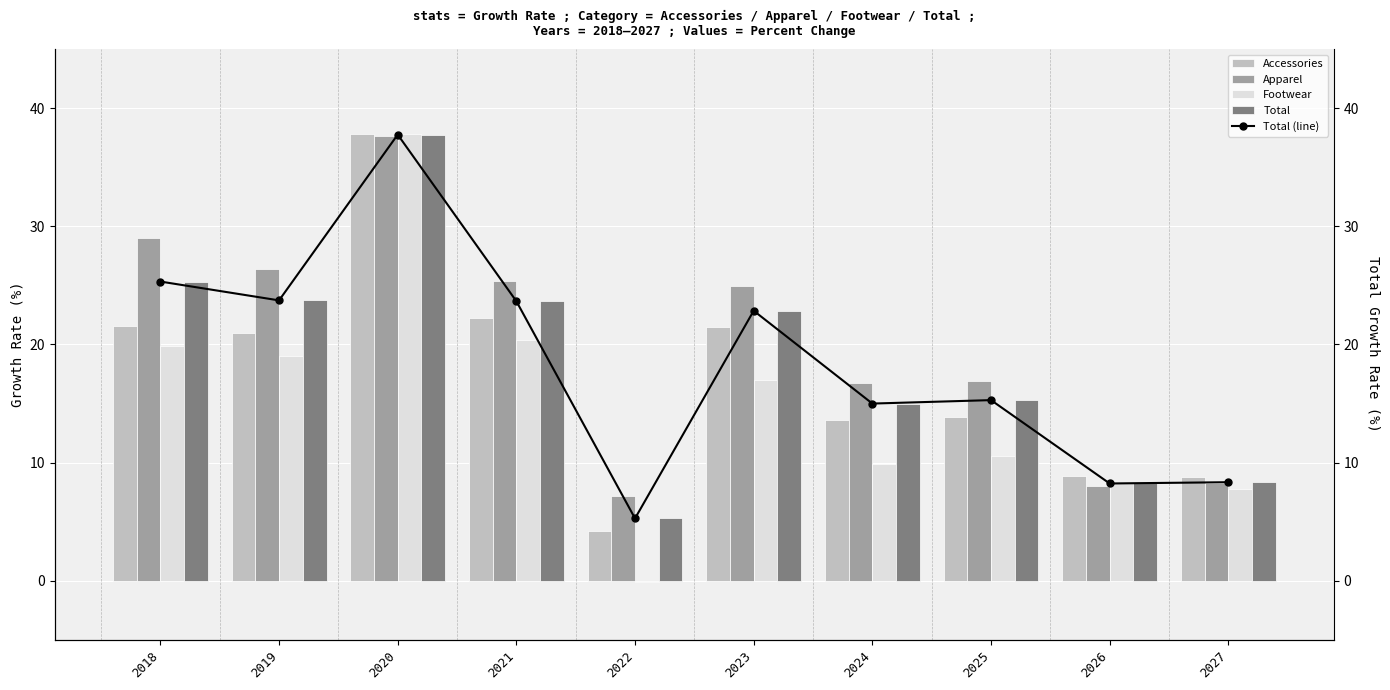

What is the smallest value displayed?

-0.1